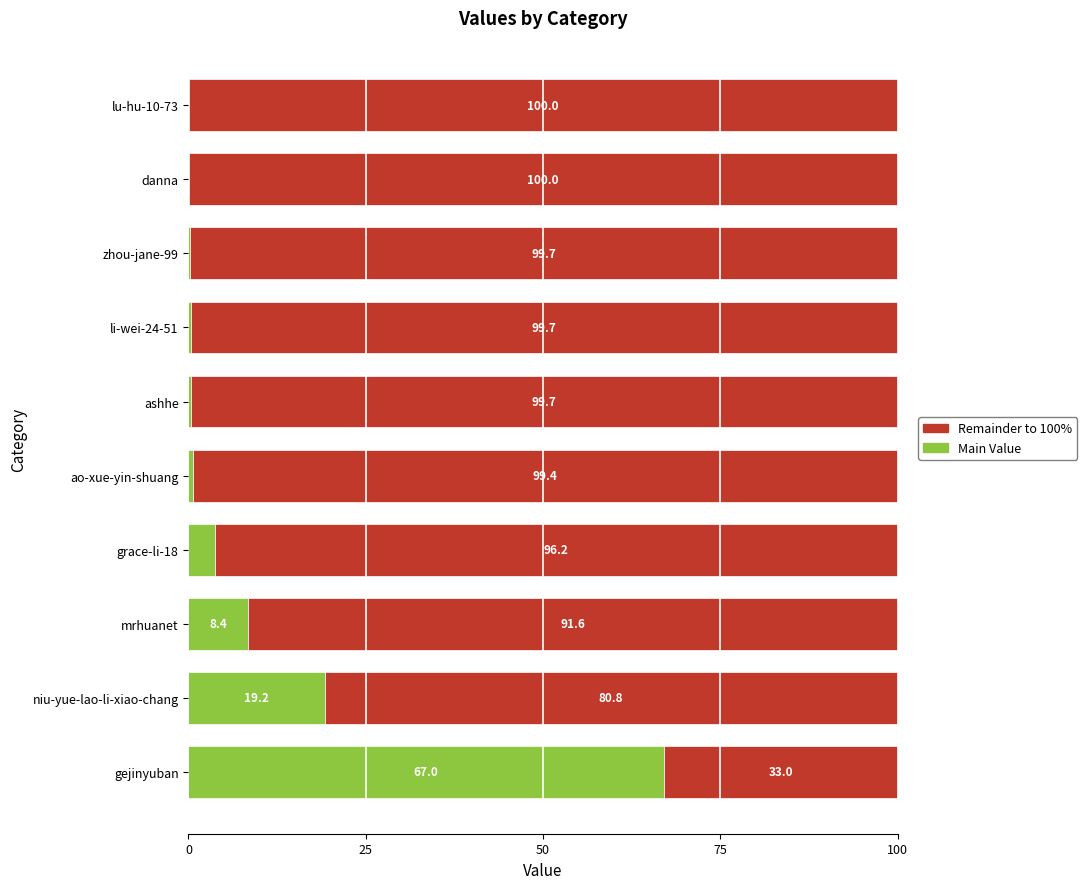

What are all the series names shown in the legend?

Remainder to 100%, Main Value